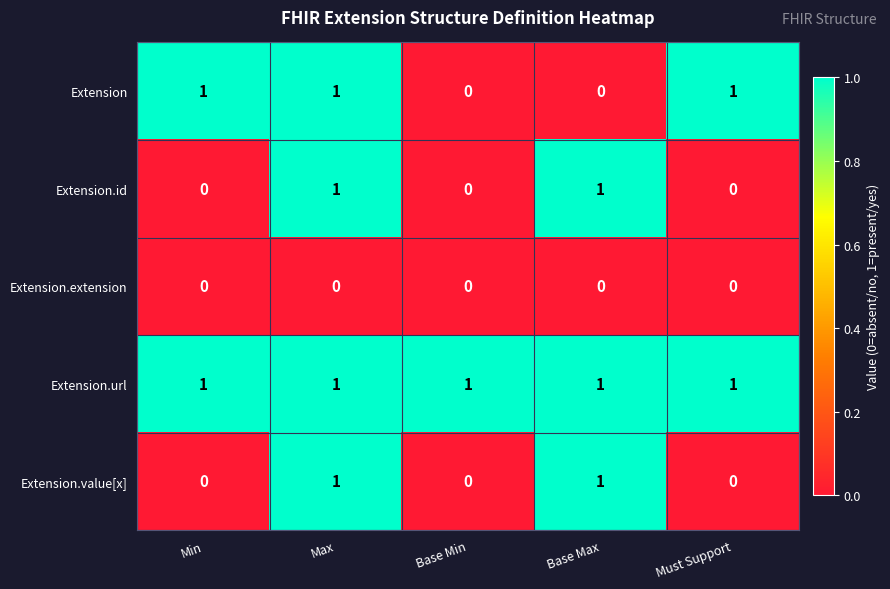

Reading right to left, extract all data points from this chart.

Extension: Must Support=1	Base Max=0	Base Min=0	Max=1	Min=1
Extension.id: Must Support=0	Base Max=1	Base Min=0	Max=1	Min=0
Extension.extension: Must Support=0	Base Max=0	Base Min=0	Max=0	Min=0
Extension.url: Must Support=1	Base Max=1	Base Min=1	Max=1	Min=1
Extension.value[x]: Must Support=0	Base Max=1	Base Min=0	Max=1	Min=0